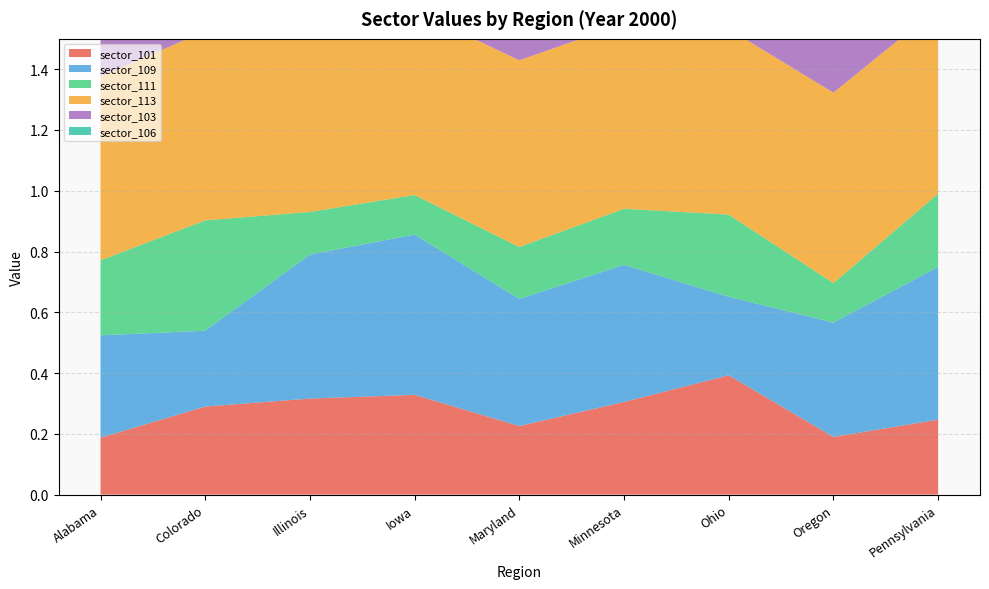

Reading left to right, list all the values displayed in this chart.

sector_101: Alabama=0.2	Colorado=0.3	Illinois=0.3	Iowa=0.3	Maryland=0.2	Minnesota=0.3	Ohio=0.4	Oregon=0.2	Pennsylvania=0.2
sector_109: Alabama=0.3	Colorado=0.2	Illinois=0.5	Iowa=0.5	Maryland=0.4	Minnesota=0.5	Ohio=0.3	Oregon=0.4	Pennsylvania=0.5
sector_111: Alabama=0.2	Colorado=0.4	Illinois=0.1	Iowa=0.1	Maryland=0.2	Minnesota=0.2	Ohio=0.3	Oregon=0.1	Pennsylvania=0.2
sector_113: Alabama=0.6	Colorado=0.6	Illinois=0.6	Iowa=0.6	Maryland=0.6	Minnesota=0.6	Ohio=0.6	Oregon=0.6	Pennsylvania=0.6
sector_103: Alabama=0.5	Colorado=0.3	Illinois=0.3	Iowa=0.7	Maryland=0.3	Minnesota=0.4	Ohio=0.3	Oregon=0.3	Pennsylvania=0.3
sector_106: Alabama=0.3	Colorado=1.0	Illinois=0.4	Iowa=0.3	Maryland=0.6	Minnesota=0.4	Ohio=0.5	Oregon=0.2	Pennsylvania=0.6